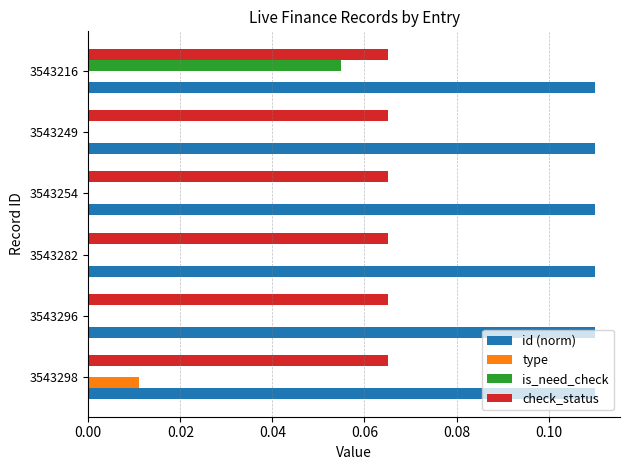

The value of id (norm) at 3543282 is 0.0. True or false?

False